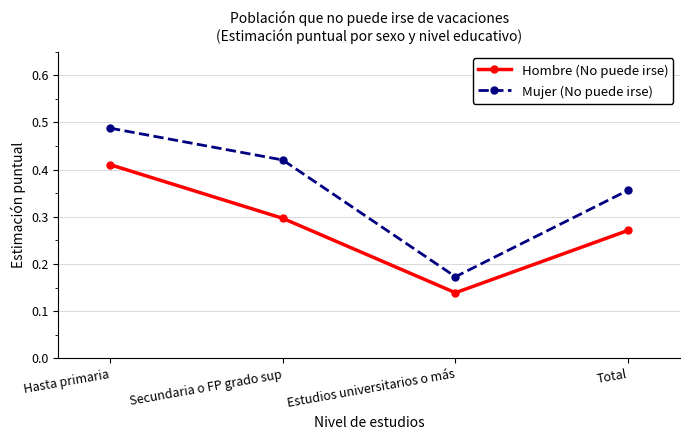

What is the total value across all series at Hasta primaria?

0.9